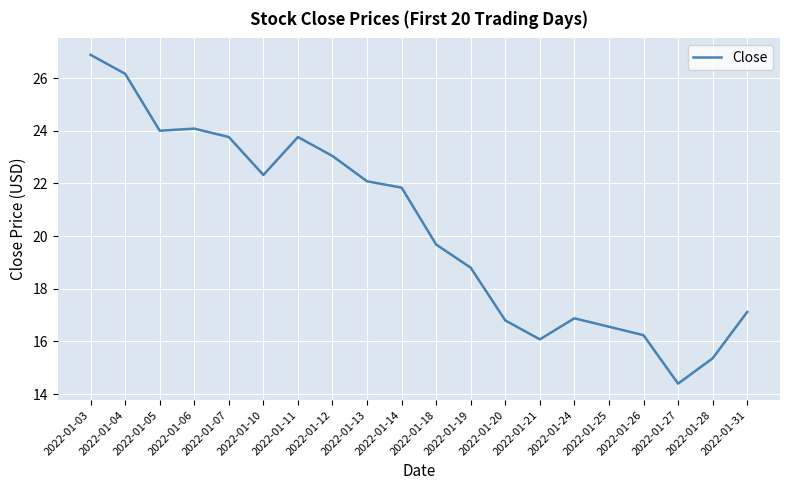

At which category does the chart reach its minimum across all series?

2022-01-27